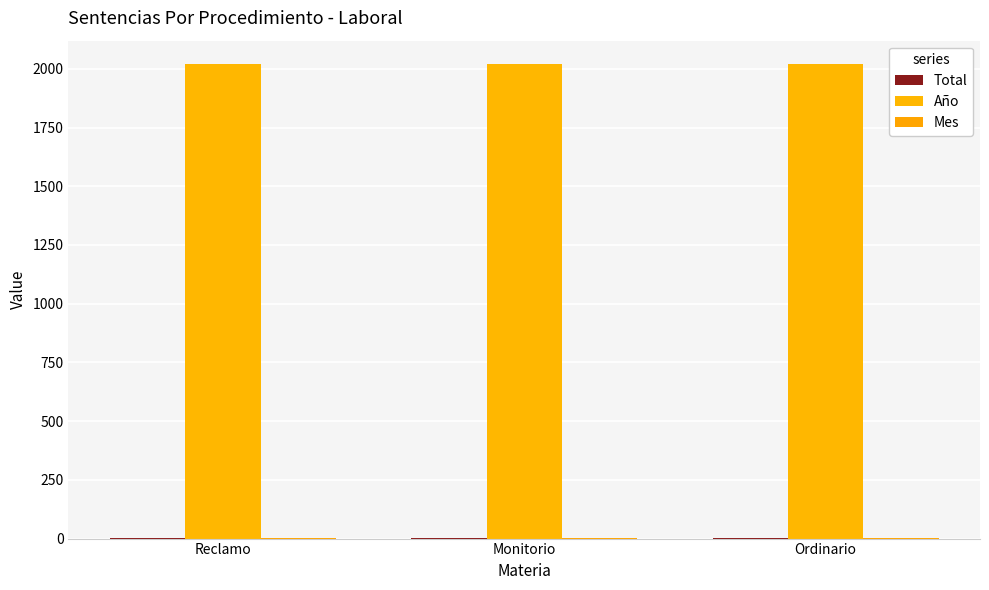

Reading left to right, extract all data points from this chart.

Total: Reclamo=1	Monitorio=1	Ordinario=3
Año: Reclamo=2019	Monitorio=2019	Ordinario=2019
Mes: Reclamo=4	Monitorio=4	Ordinario=4